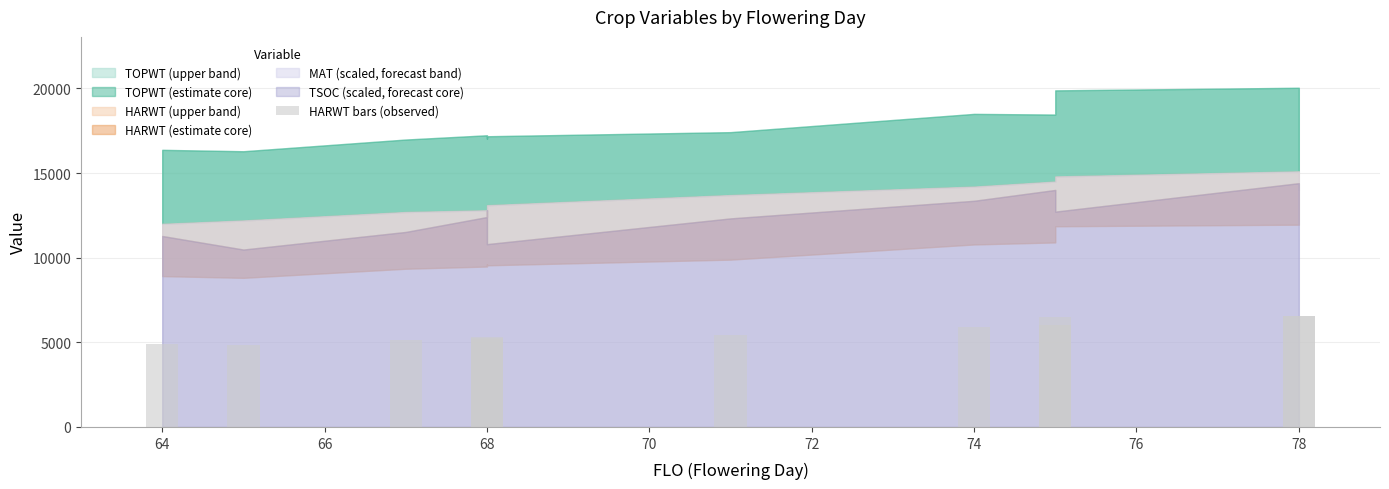

What is the difference between the second highest and minimum values?

1727.0